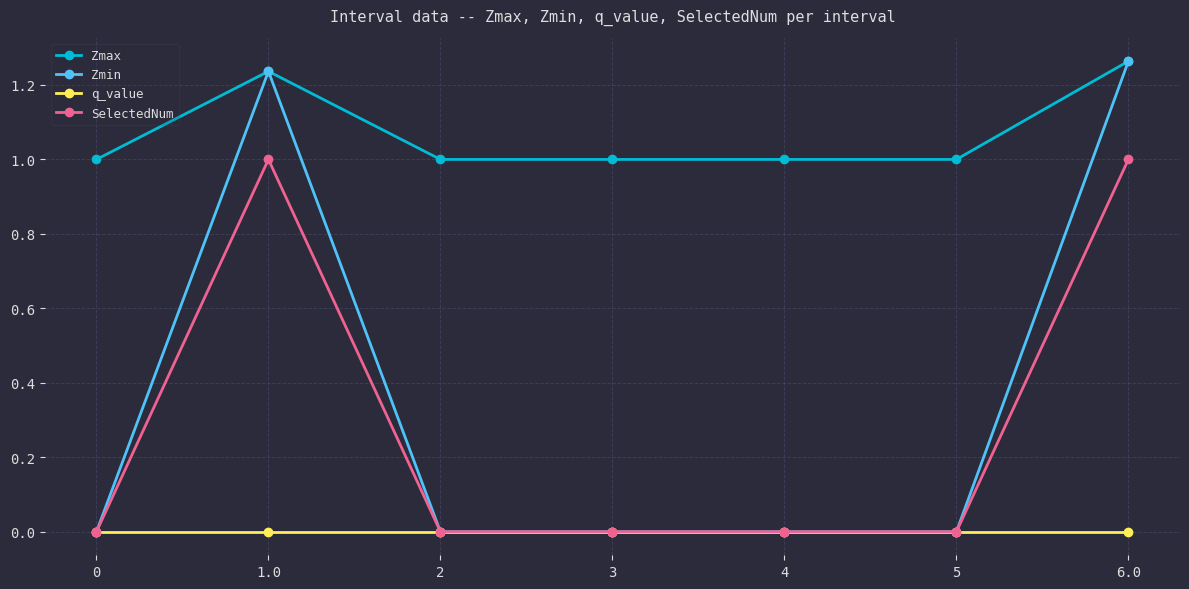

True or false: Zmax and SelectedNum cross at least once.

False